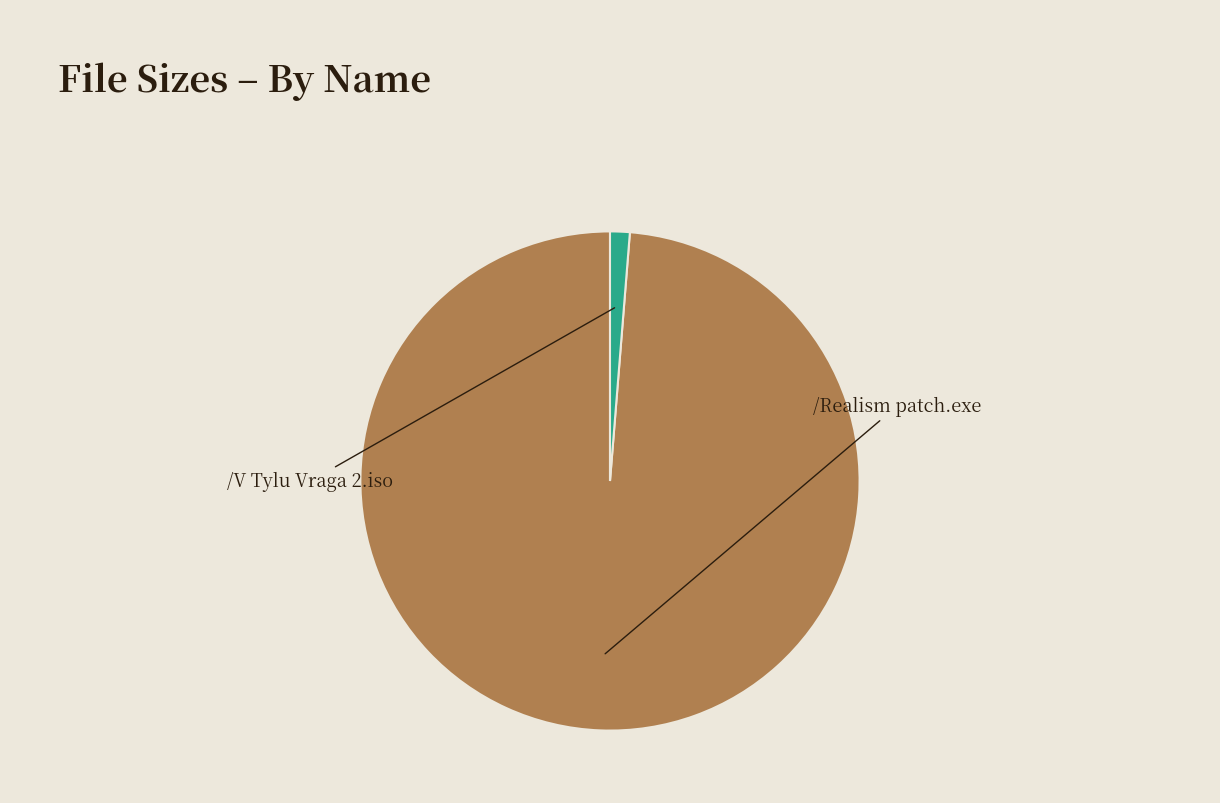

Is there any slice that represents more than half of the pie?

Yes